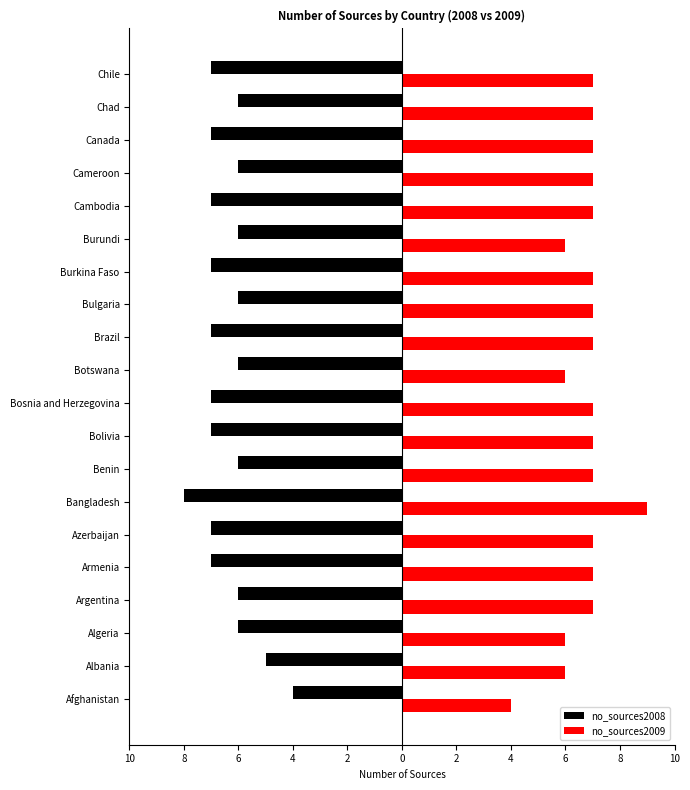

What are all the series names shown in the legend?

no_sources2008, no_sources2009